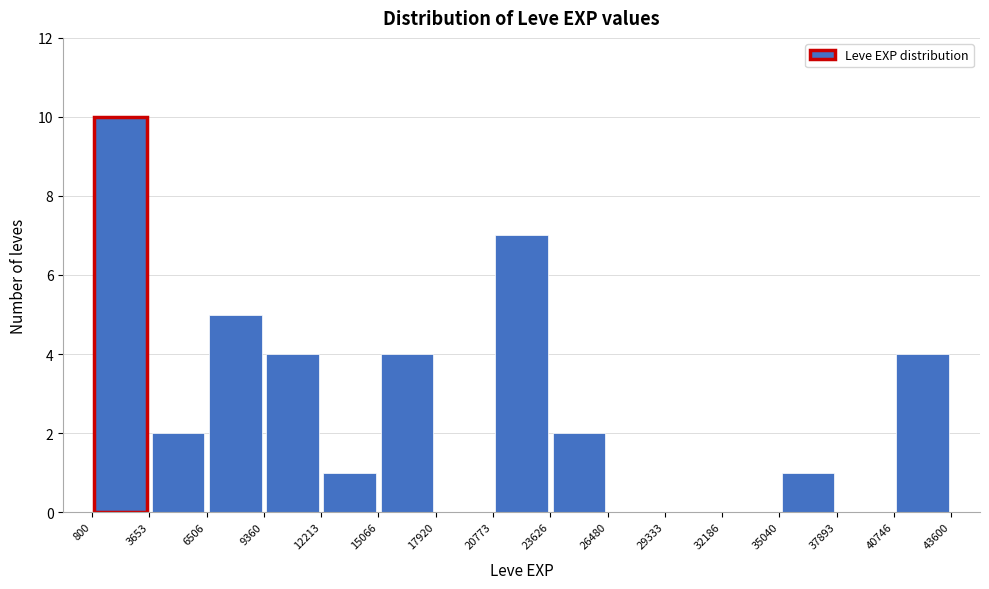

What is the height of the bar covering 23626 to 26480 on the x-axis? The values are not printed on the chart, so give them approximately, as read against the axis.

2